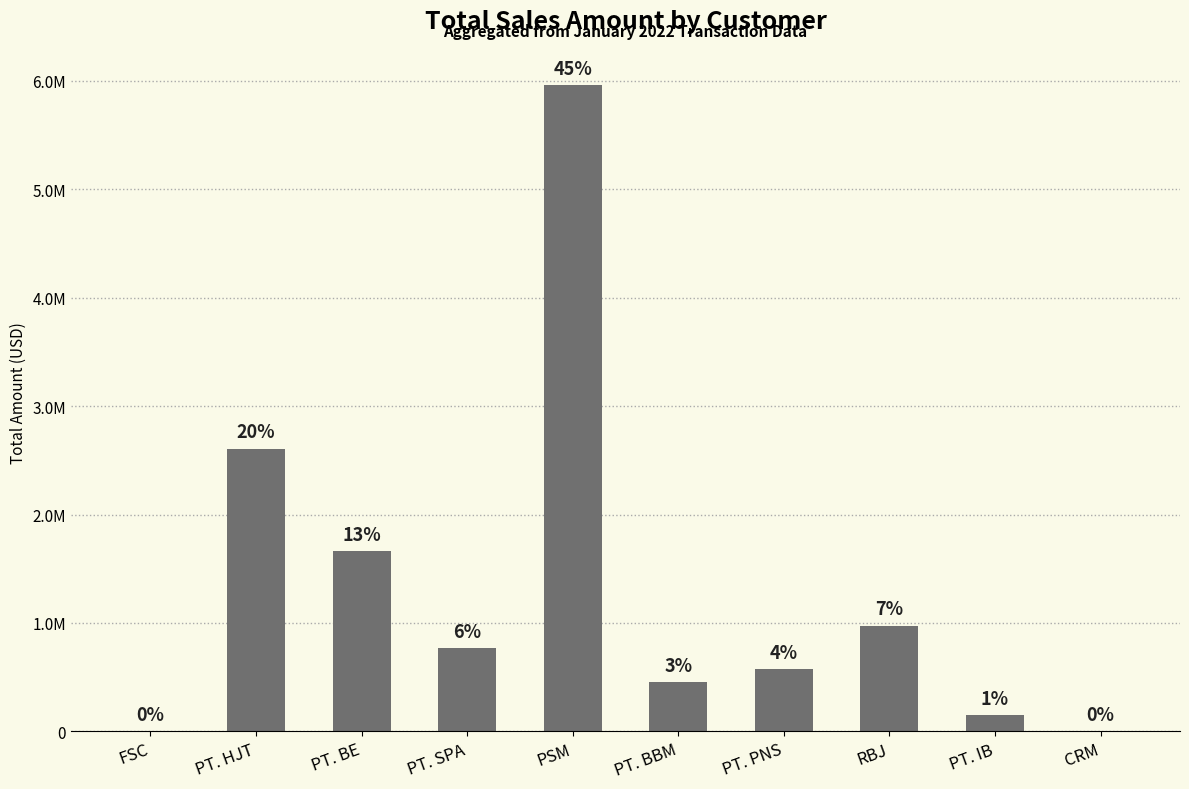

The value at PT. IB is 44857.0. True or false?

False